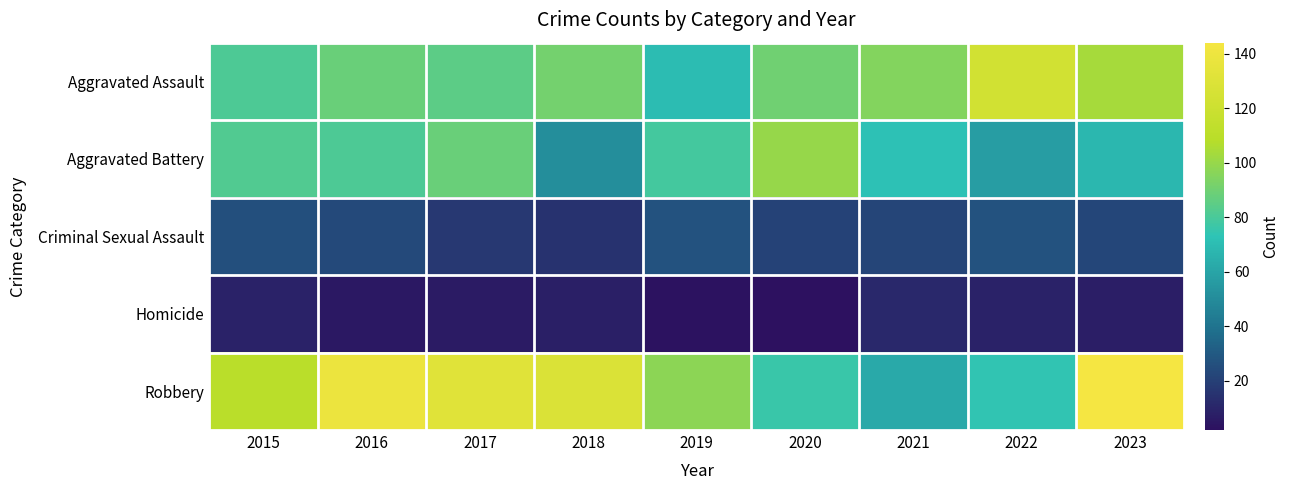

Which series has the largest total across all categories?

Robbery